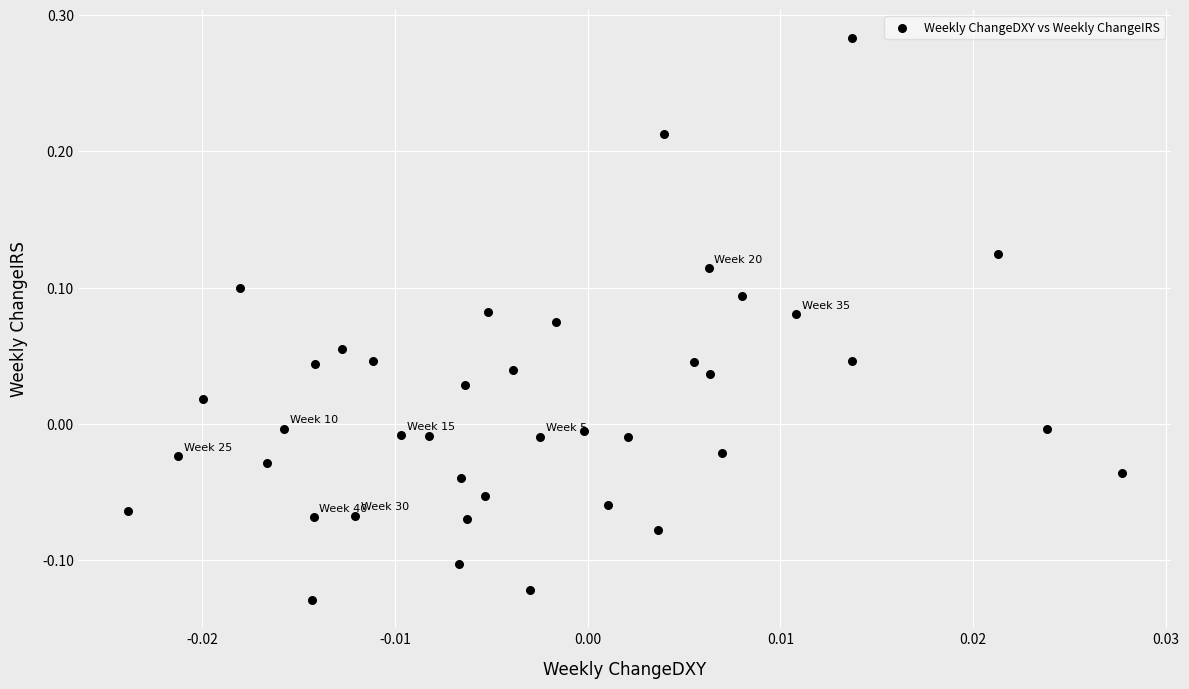

What is the range of Y values (max minus min)?

0.4